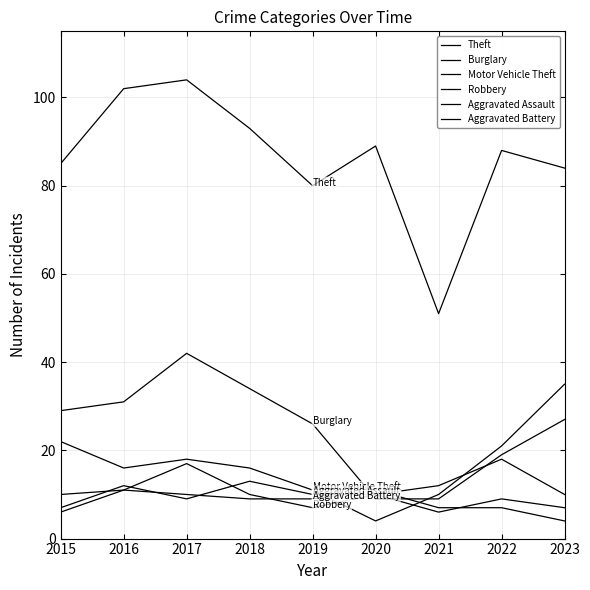

What is the difference between the second highest and second lowest values in the Motor Vehicle Theft series?

12